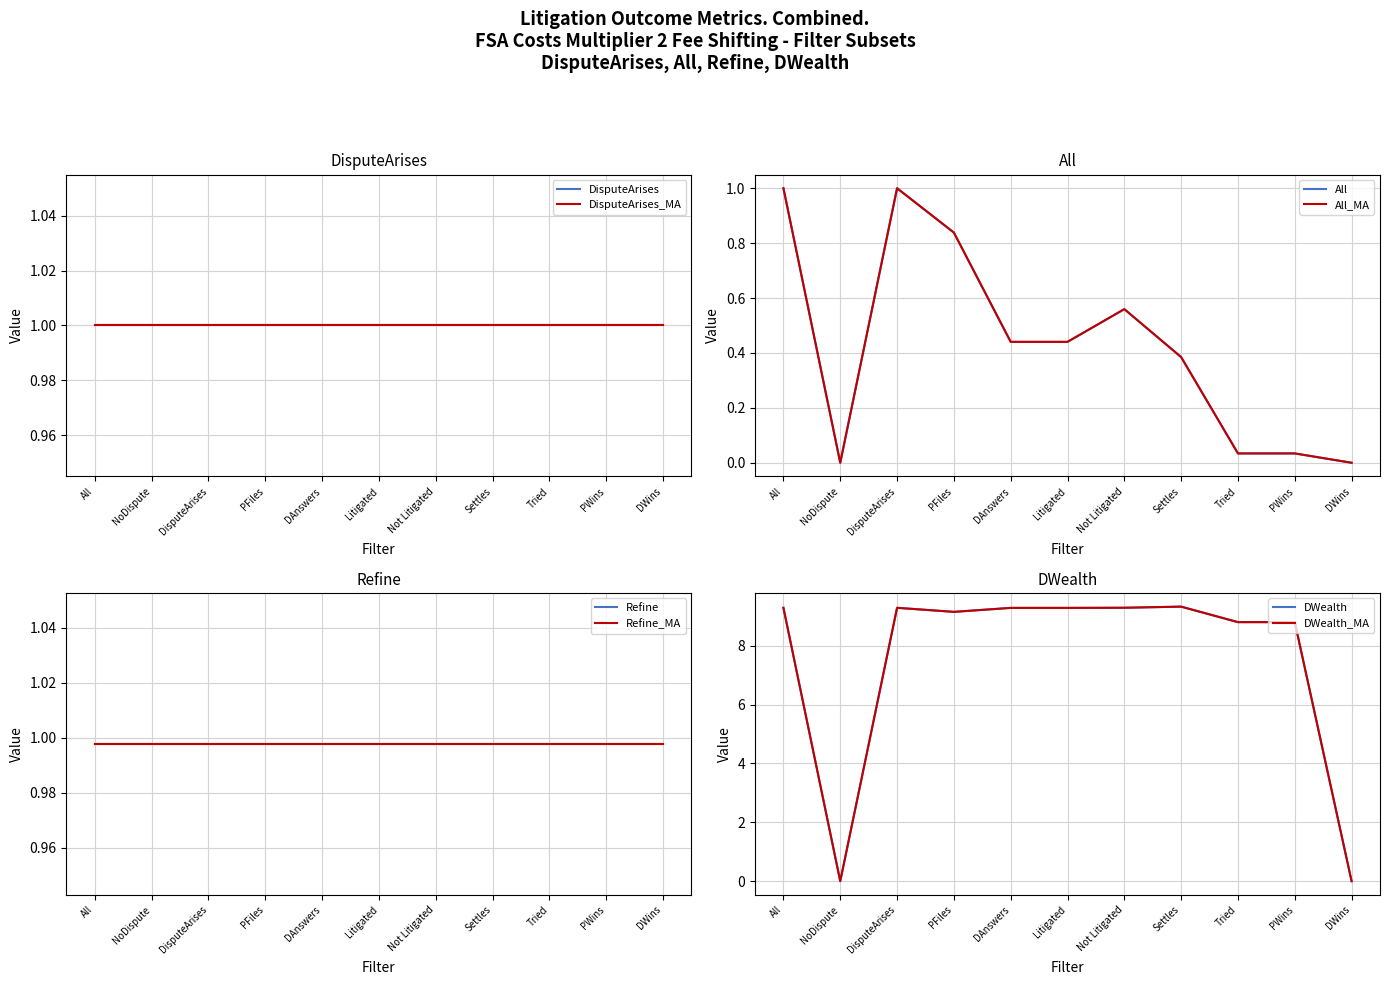

True or false: DWealth_MA and All_MA intersect in this chart.

False